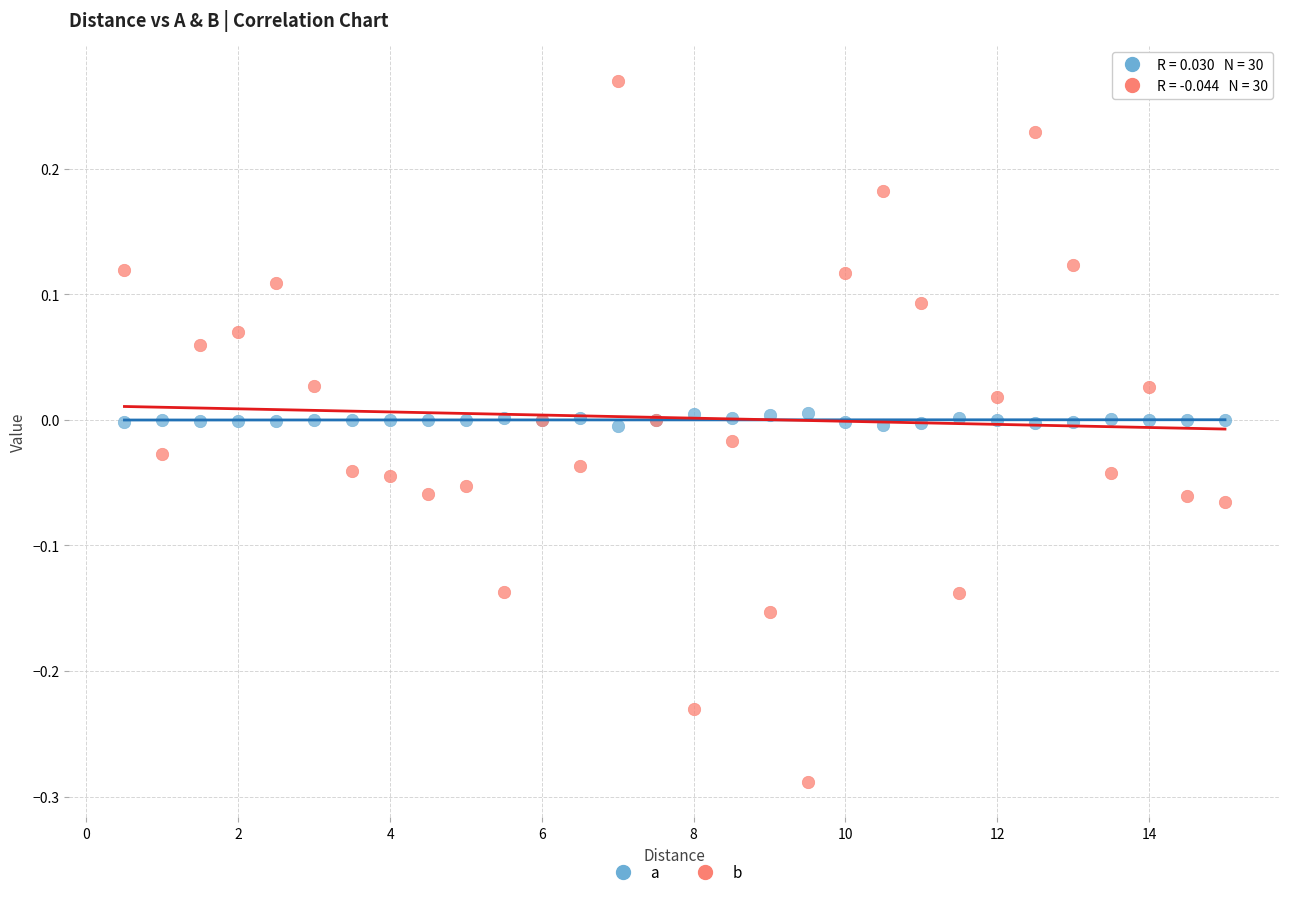

Which series reaches the minimum Y coordinate?

b